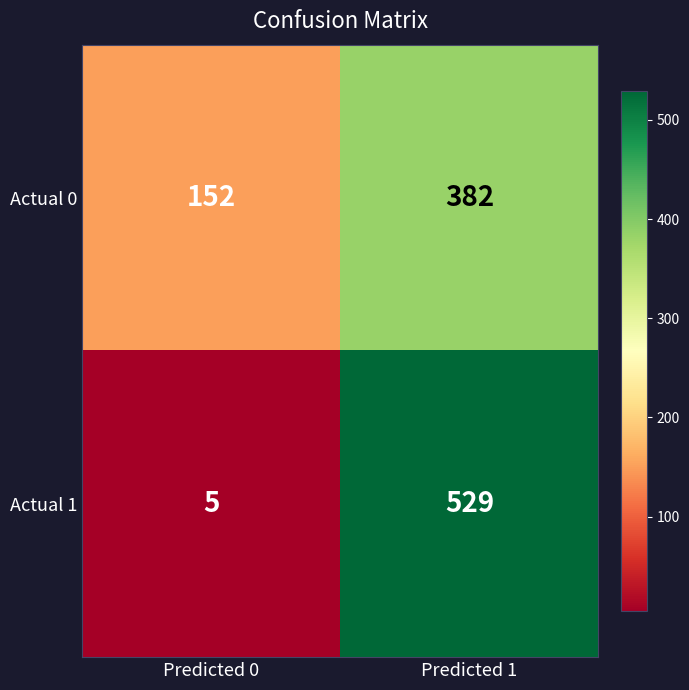

What is the total value across all series at Predicted 0?

157